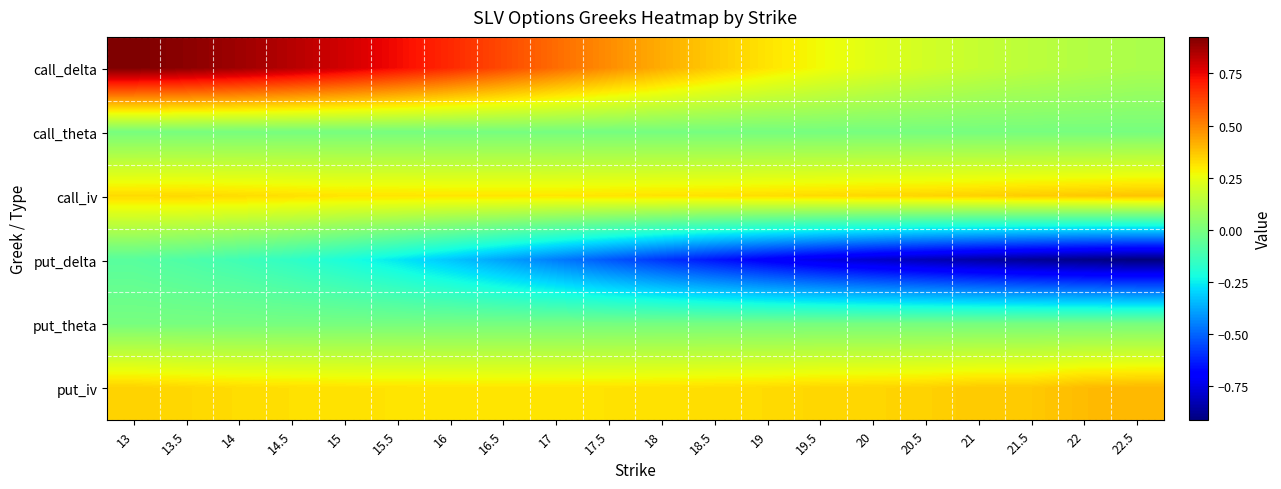

At how many categories does at least one series exceed 0?

20